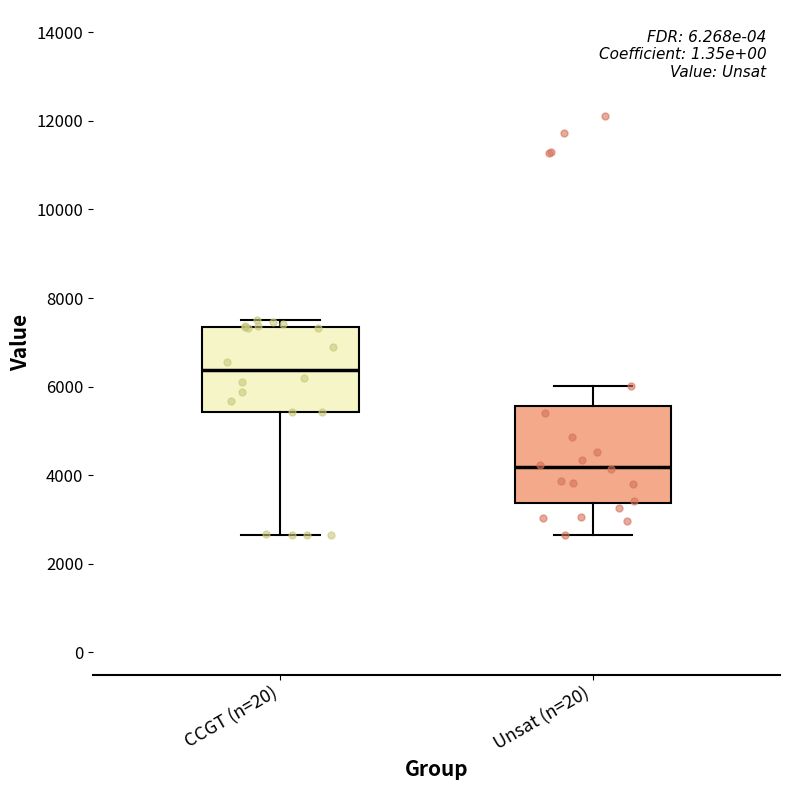

Which box has the highest median line?

CCGT (n=20)